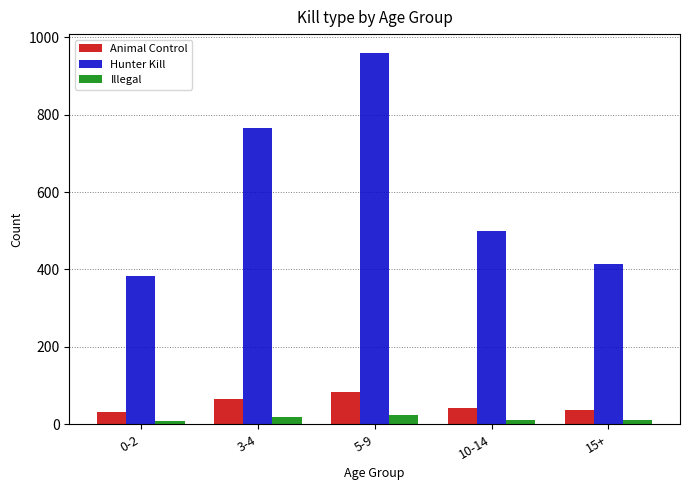

Is the value of Hunter Kill at 15+ greater than the value of Illegal at 5-9?

Yes